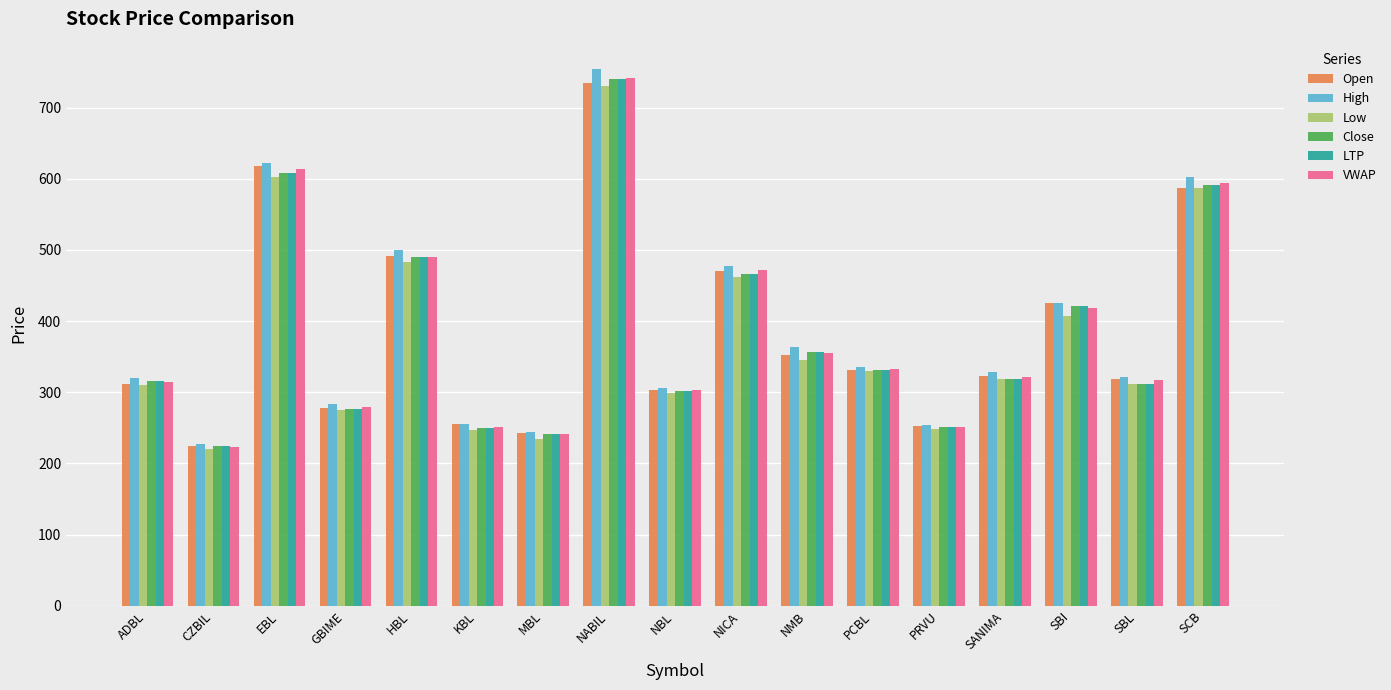

What is the value of the Low bar at the 16th from the left?

311.0